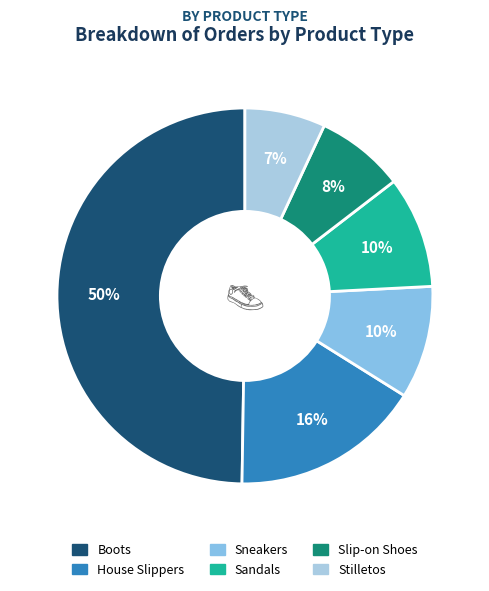

Which slice is the smallest?

Stilletos